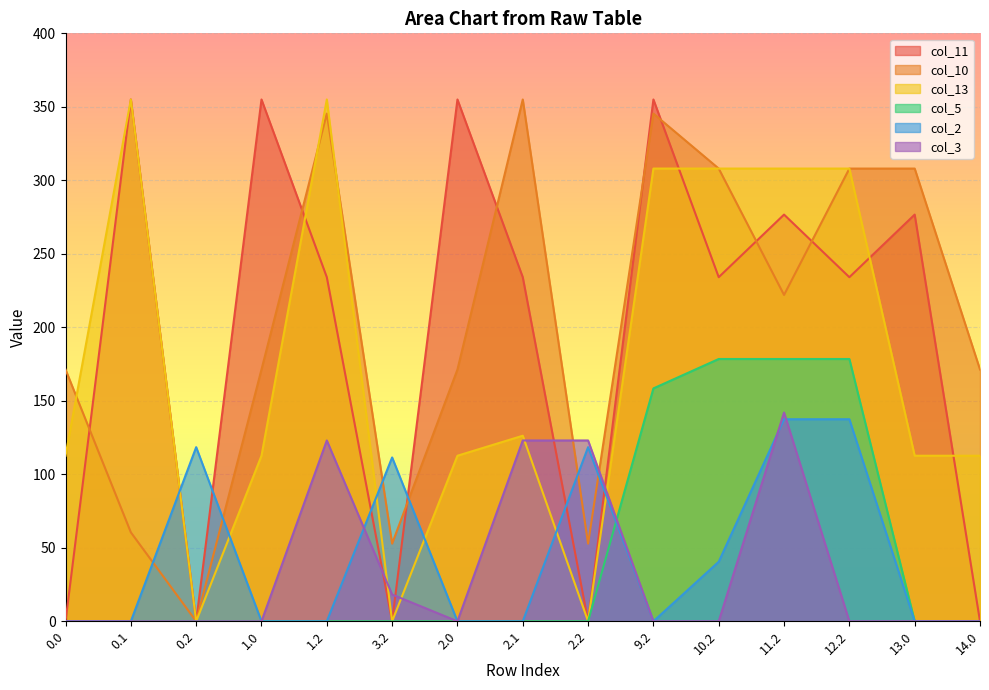

What is the average value of the col_3 series?

35.3